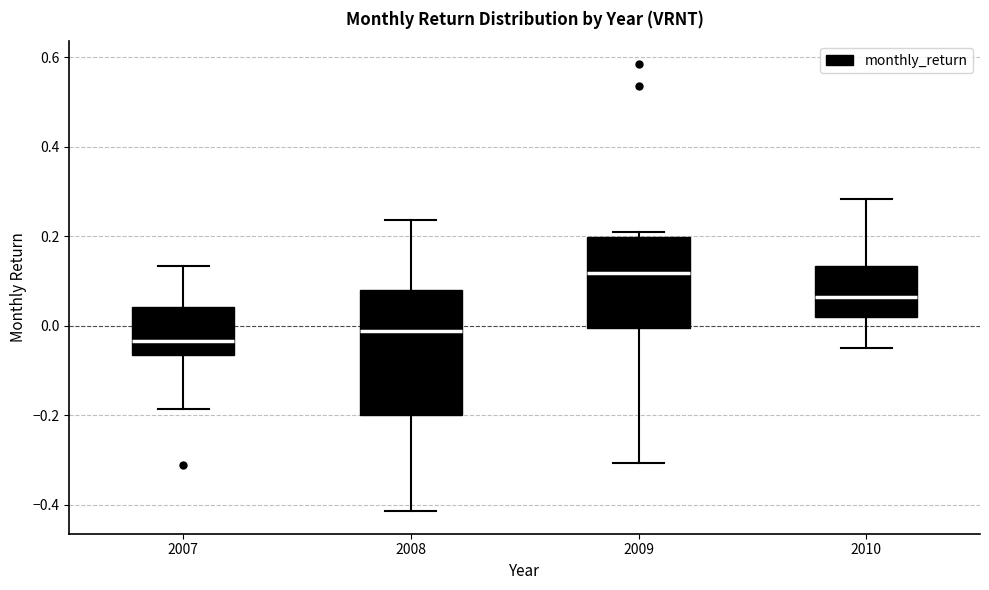

Which box is the tallest, from its lower edge to its upper edge?

2008